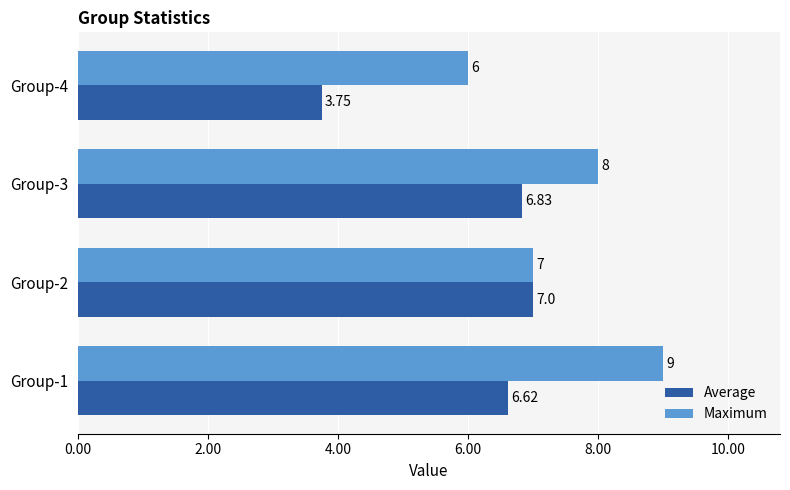

List the series in order of their overall mean, highest first.

Maximum, Average